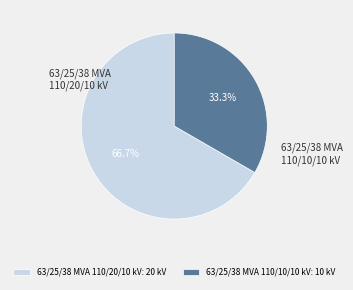

How much of the chart is everything except 63/25/38 MVA 110/20/10 kV?

33.3%